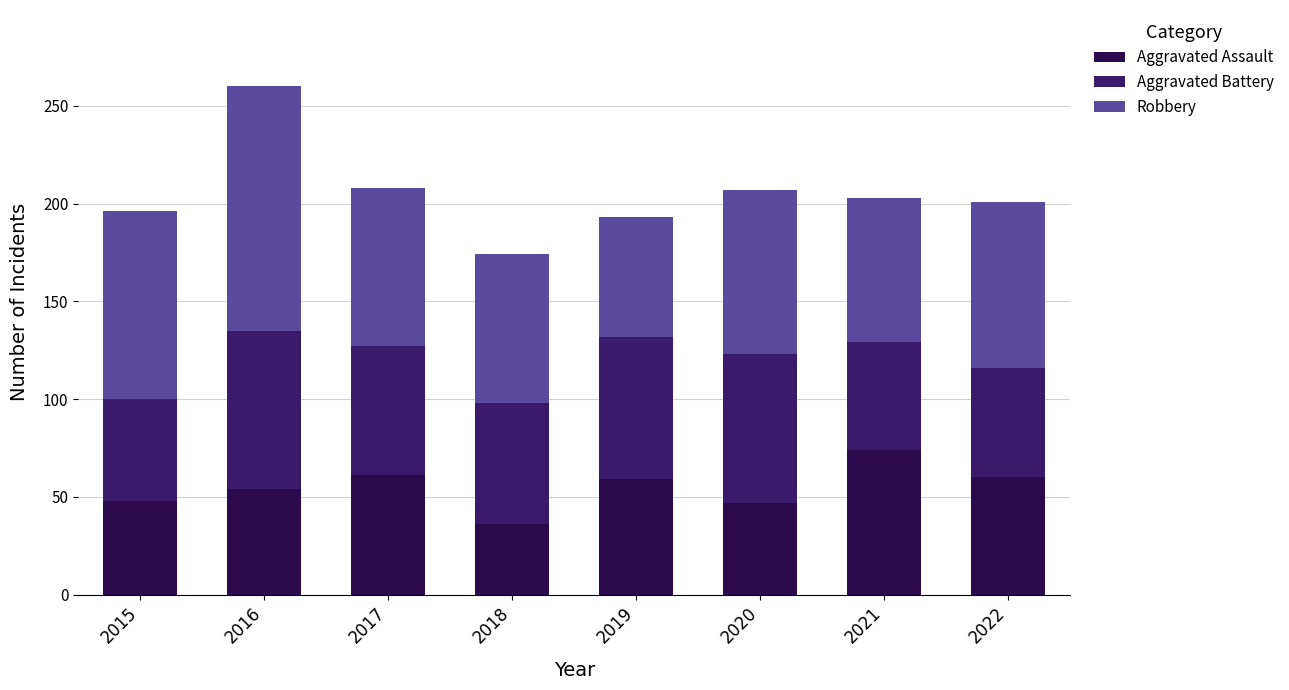

Does the chart contain any negative values?

No